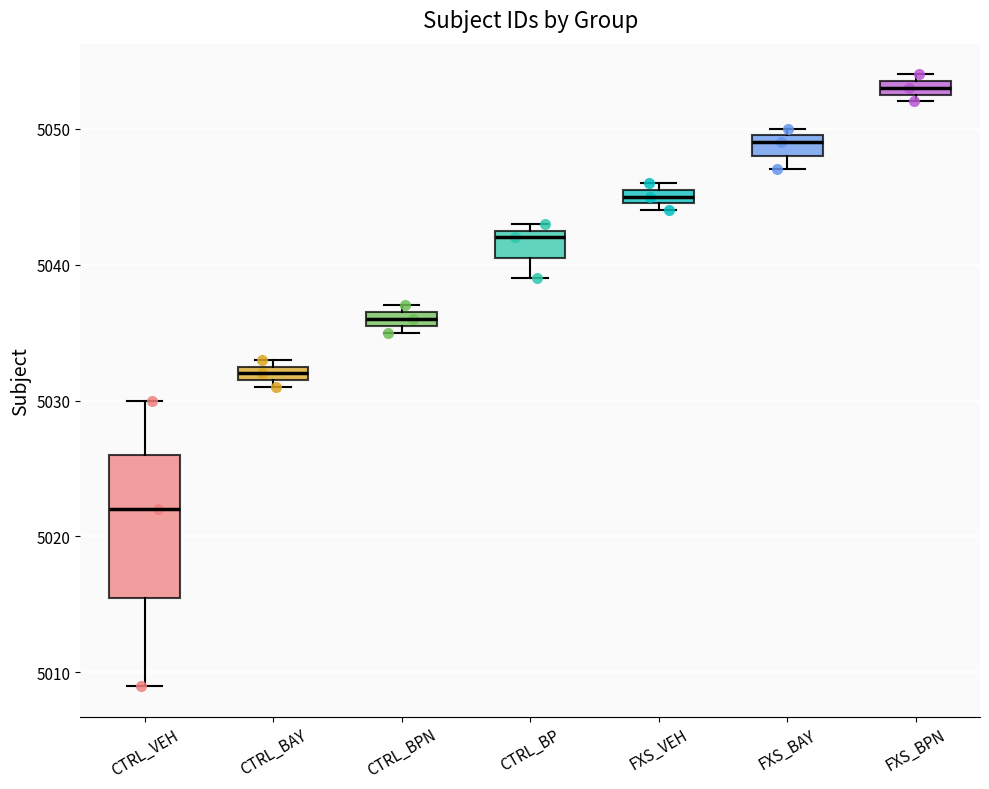

Where is the lower edge of the box for FXS_BAY on the y-axis? The values are not printed on the chart, so give them approximately, as read against the axis.

5048